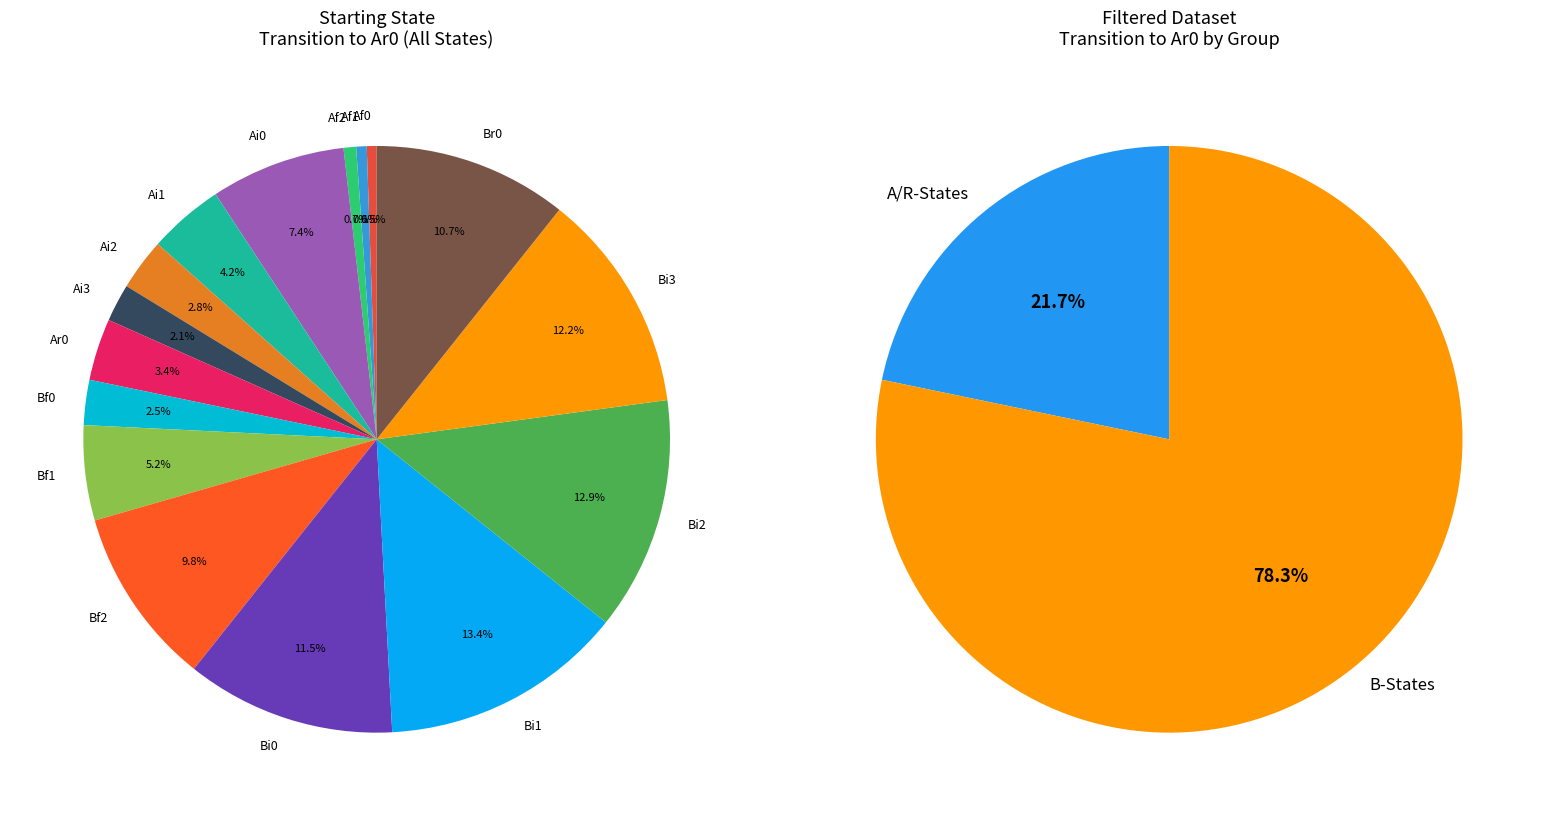

Count the number of slices in the pie.

18